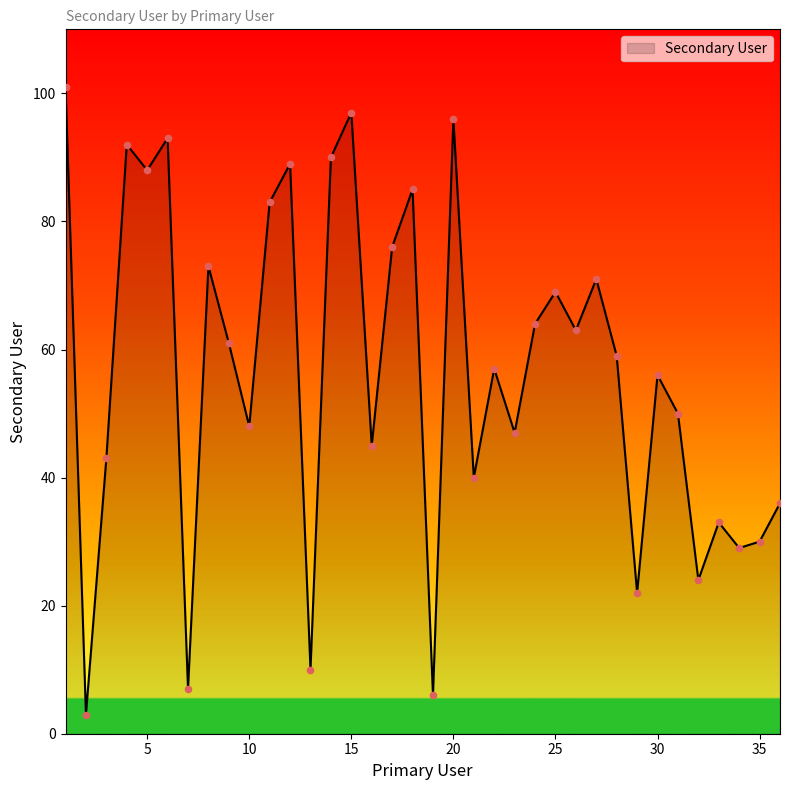

What is the greatest value displayed?

101